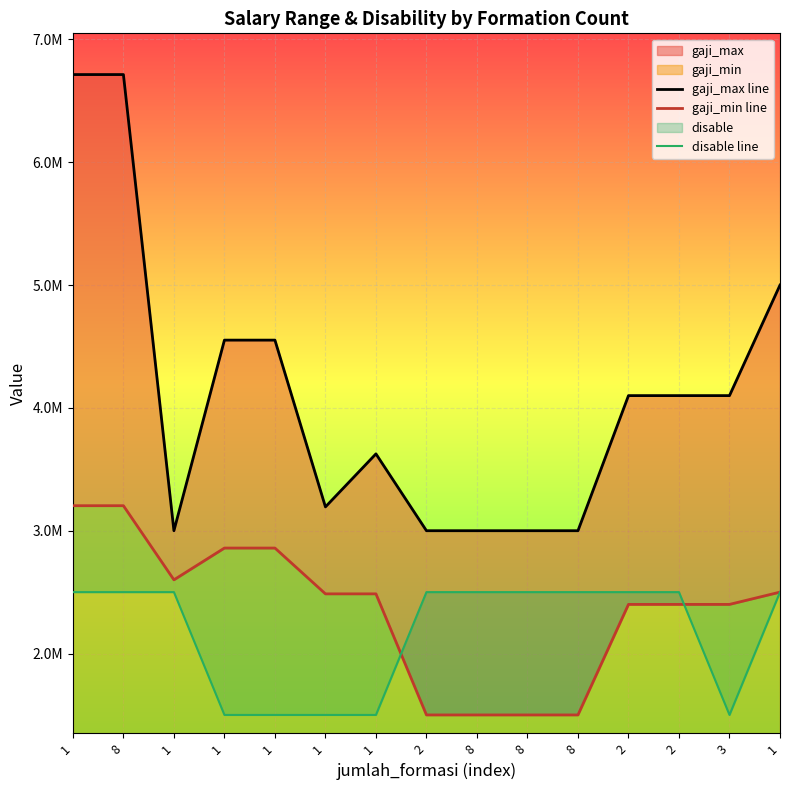

What is the sum of the gaji_min line values at 2 and 2?

3900000